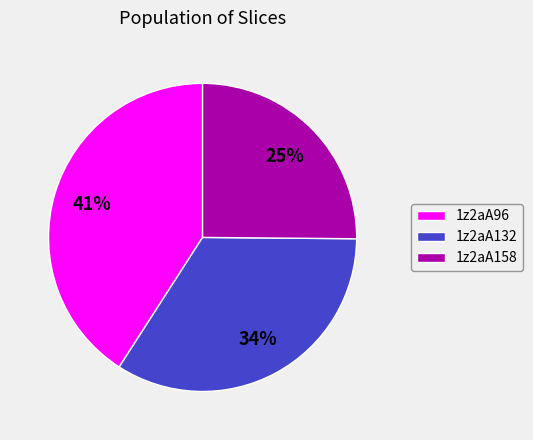

Is there a majority slice in this chart?

No